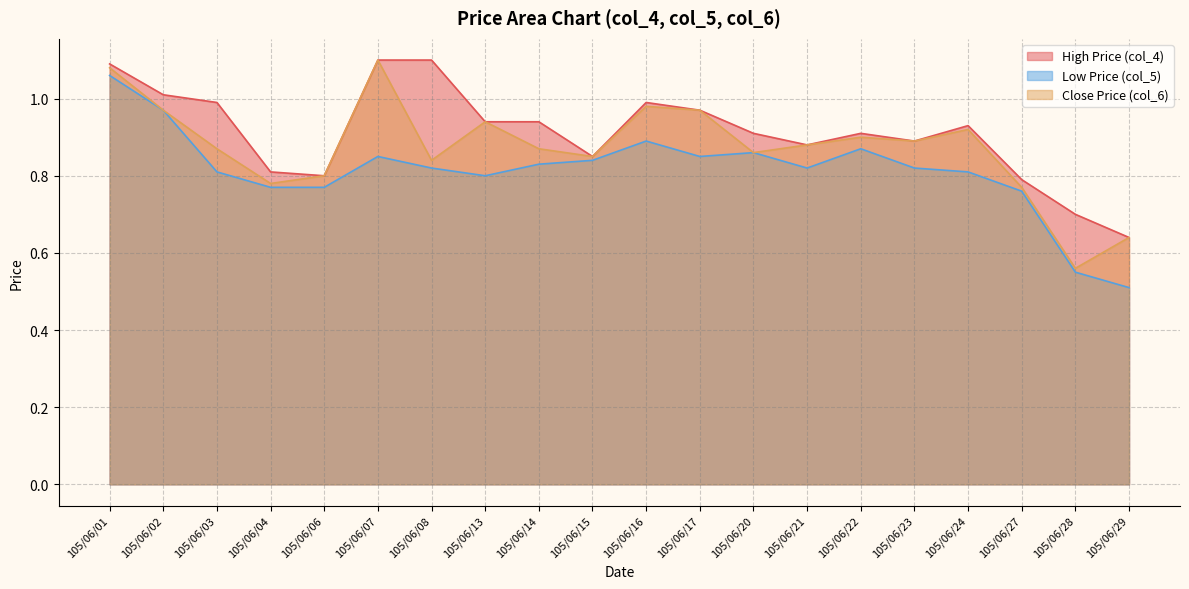

The value of col_6 at 105/06/24 is 0.4. True or false?

False